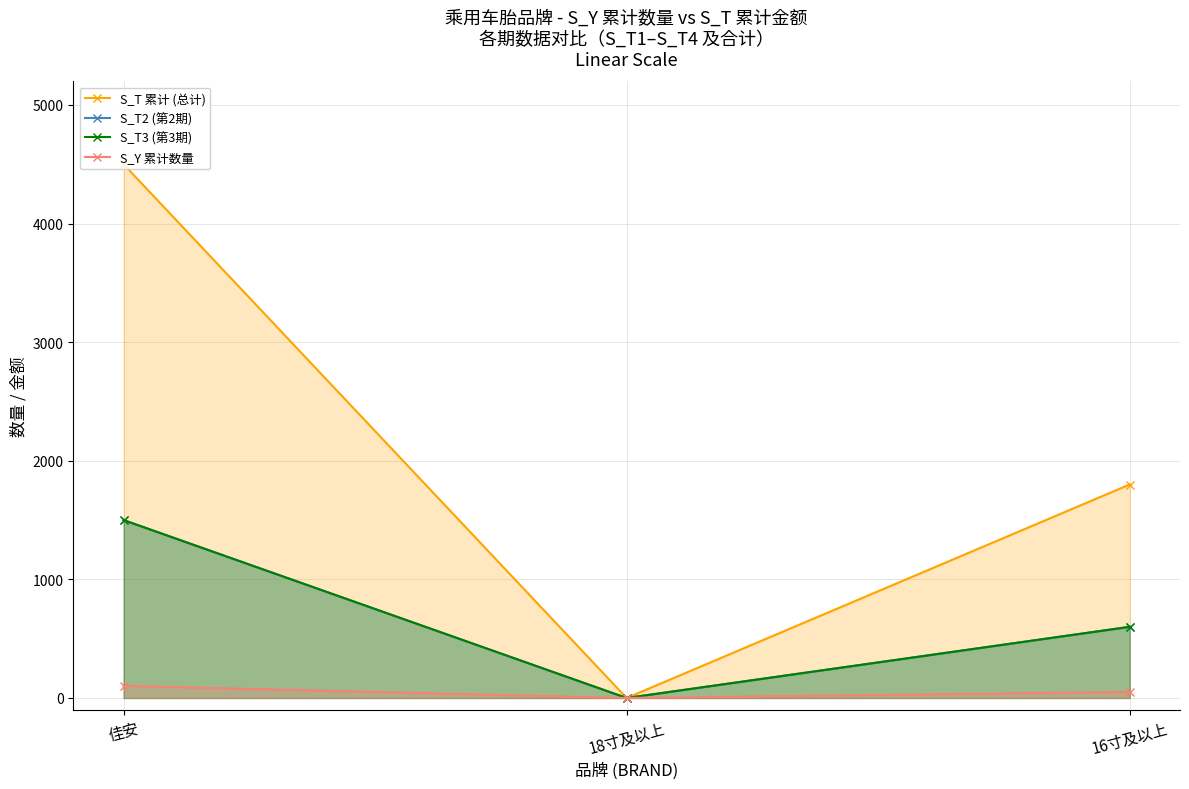

Reading left to right, list all the values displayed in this chart.

S_T 累计 (总计): 4500	0	1800
S_T2 (第2期): 1500	0	600
S_T3 (第3期): 1500	0	600
S_Y 累计数量: 102	0	51